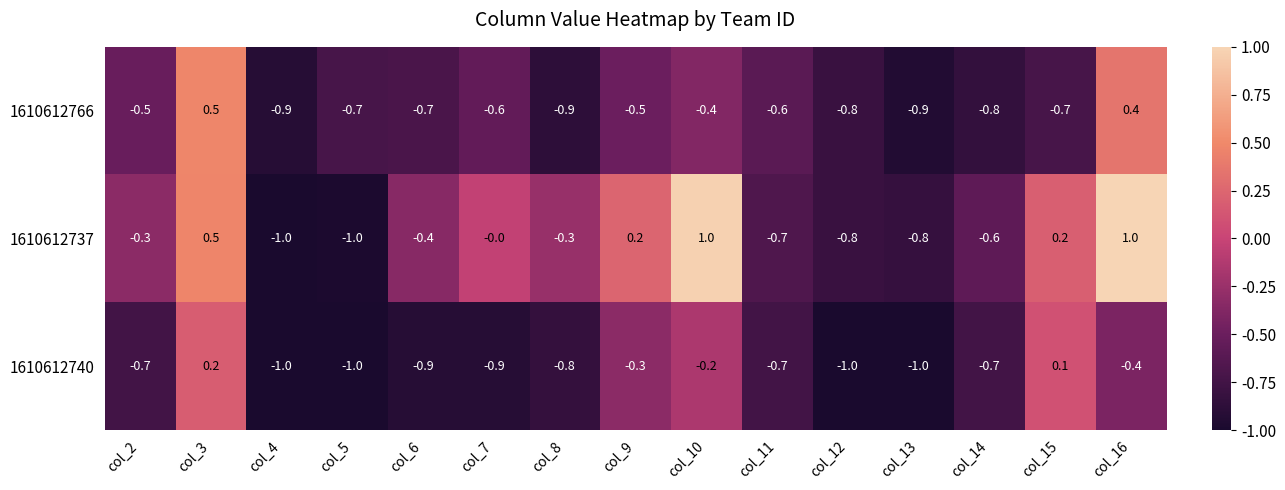

How many data points in 1610612766 are less than 0?

13